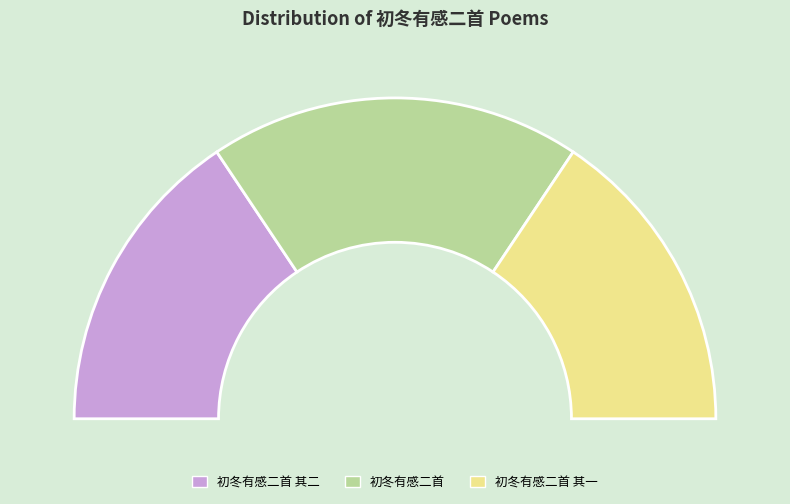

Rank the categories by value from highest to lowest.

初冬有感二首, 初冬有感二首 其一, 初冬有感二首 其二